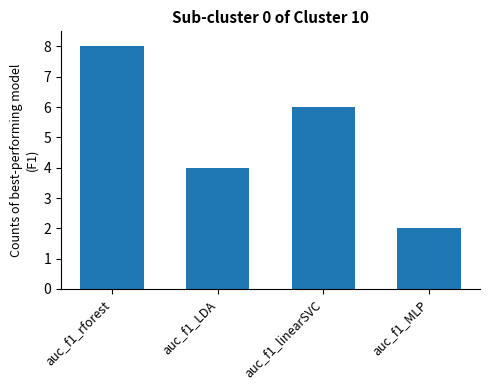

True or false: the data shows 4 at auc_f1_LDA.

True